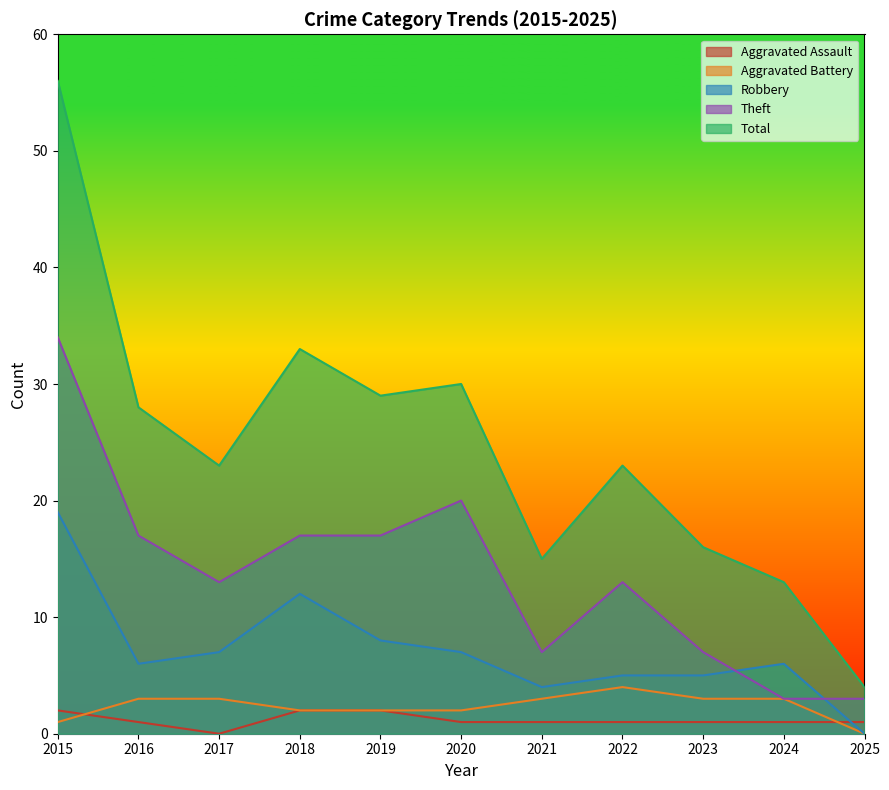

Reading right to left, transcribe all the data shown in this chart.

Aggravated Assault: 1	1	1	1	1	1	2	2	0	1	2
Aggravated Battery: 0	3	3	4	3	2	2	2	3	3	1
Robbery: 0	6	5	5	4	7	8	12	7	6	19
Theft: 3	3	7	13	7	20	17	17	13	17	34
Total: 4	13	16	23	15	30	29	33	23	28	56